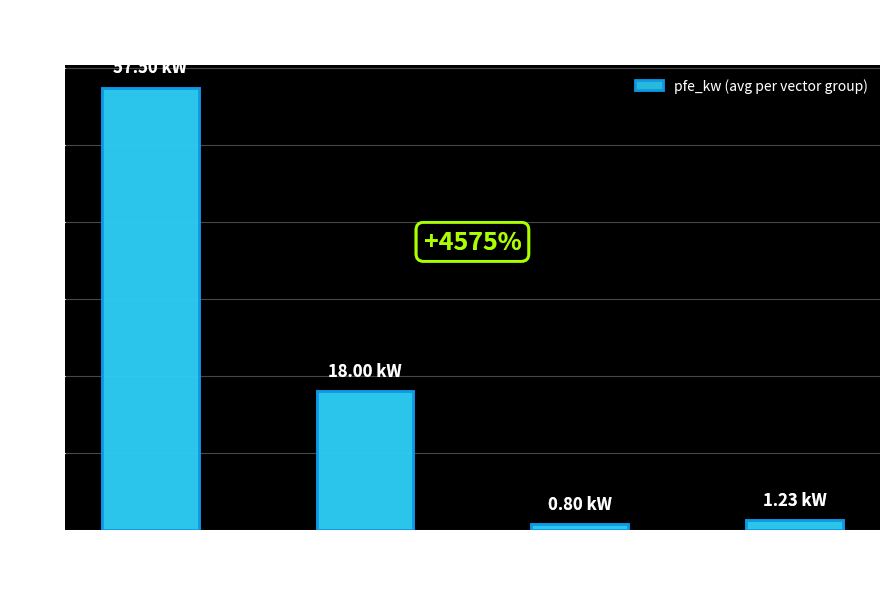

Reading left to right, what are all the values shown in this chart?

Yy0=57.5	YNd5=18.0	Yzn5=0.8	Dyn5=1.2